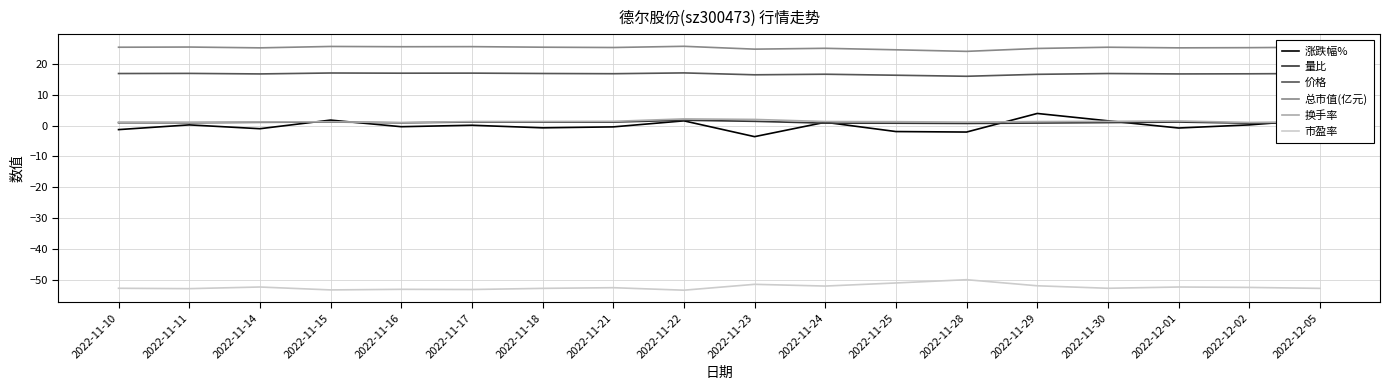

Is the value of 市盈率 at 2022-11-30 greater than the value of 换手率 at 2022-11-30?

No